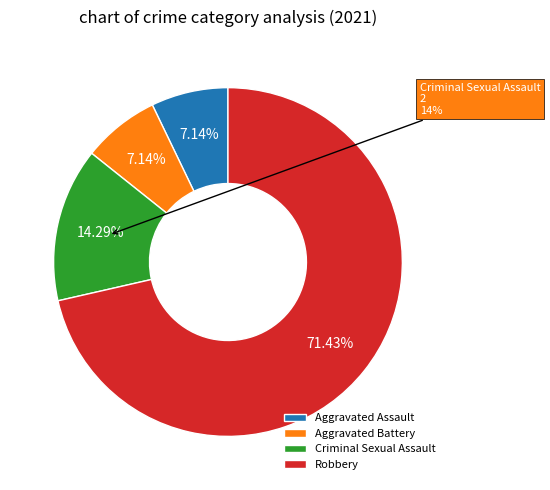

Is it true that Aggravated Assault is 2% of the pie?

False